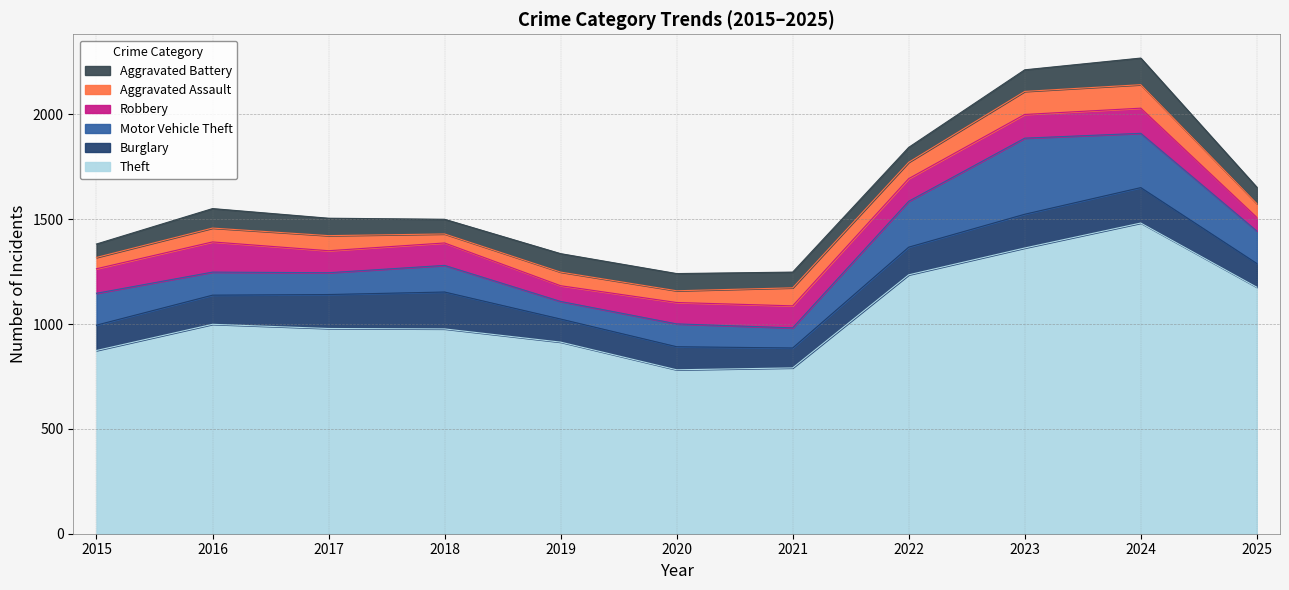

At which category does Robbery reach its first local peak?

2016